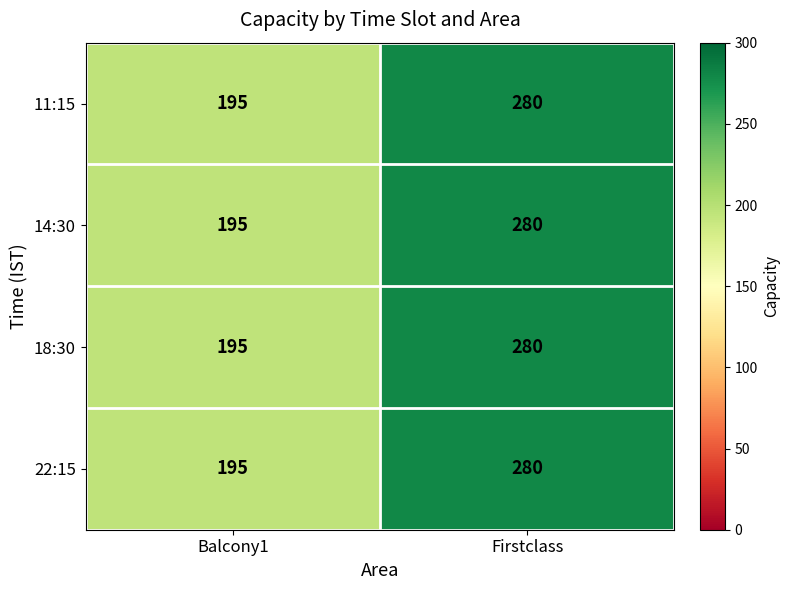

The value of 22:15 at Firstclass is 280. True or false?

True